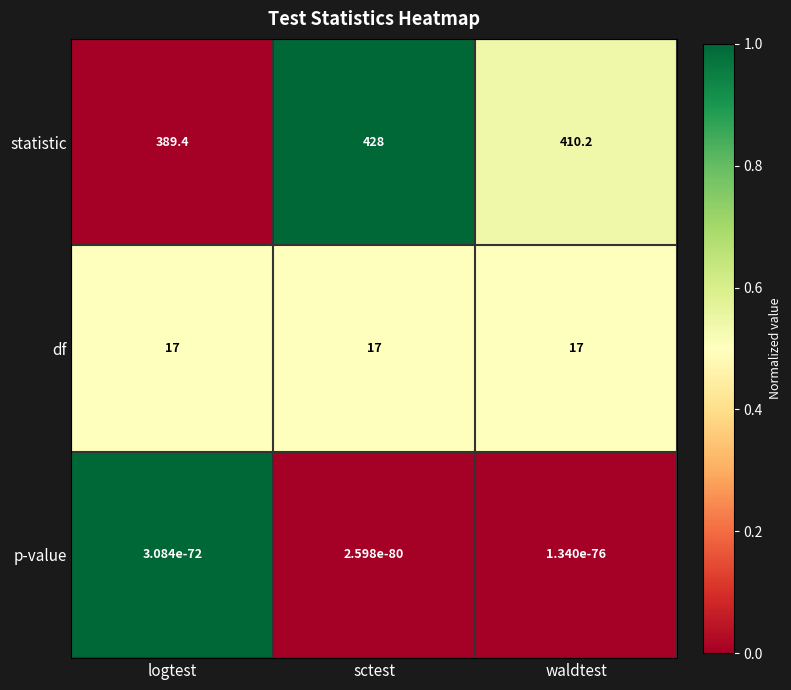

At logtest, list the series in order from largest to smallest.

statistic, df, p-value